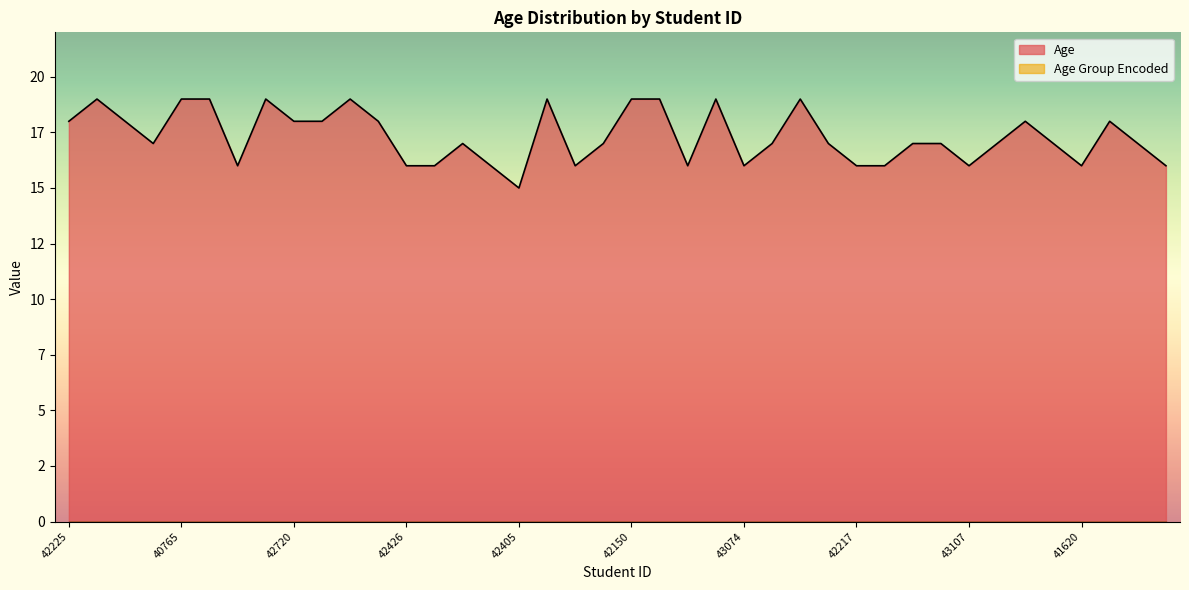

Where is the data nearest to the value 17?

42615